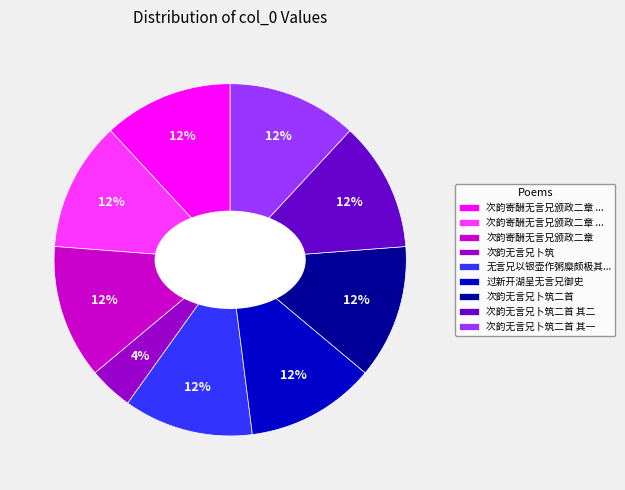

To the nearest percent, what is the average slice percentage?

11%